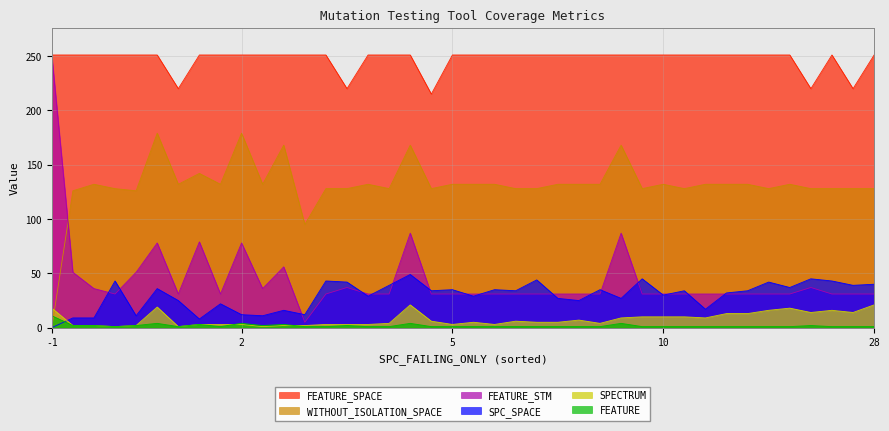

Is the value of FEATURE_SPACE at 18 greater than the value of SPECTRUM at 16?

Yes